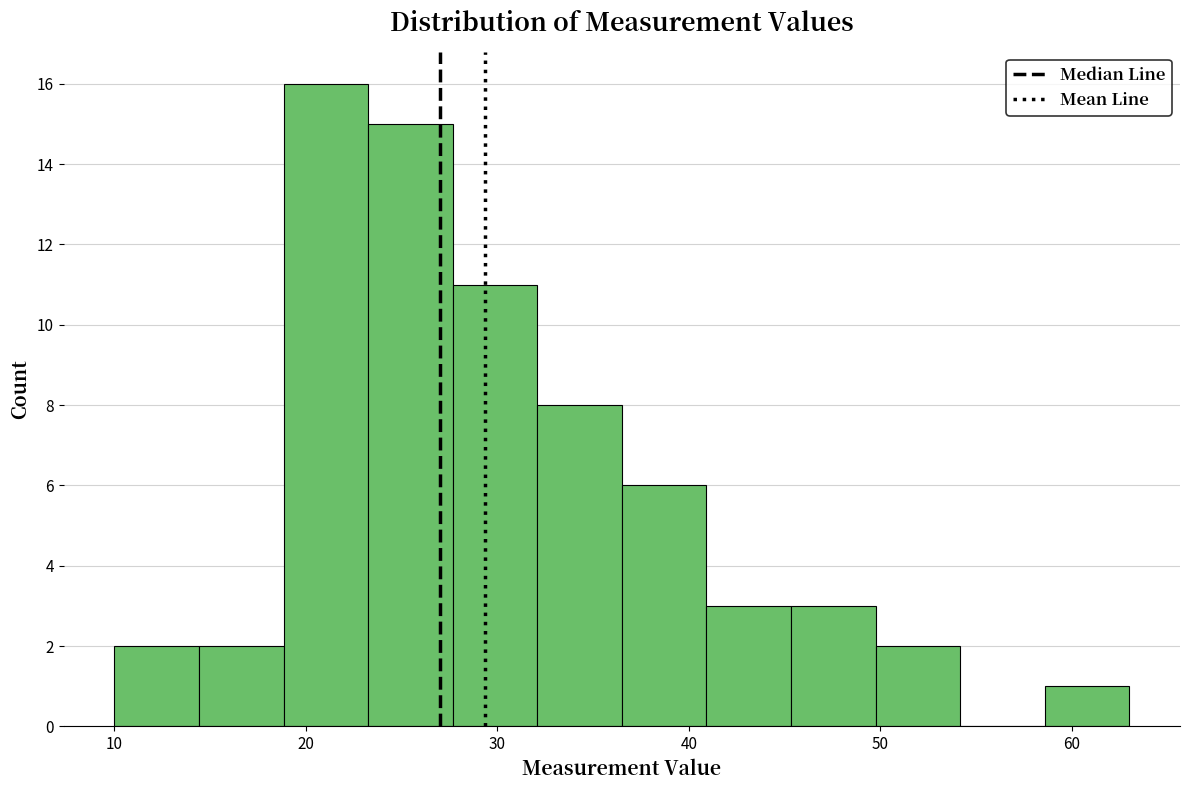

How tall is the bar that spans 50 to 54 on the x-axis? Neither the bar edges nor the heights are printed on the chart, so give them approximately, as read against the axes.

2